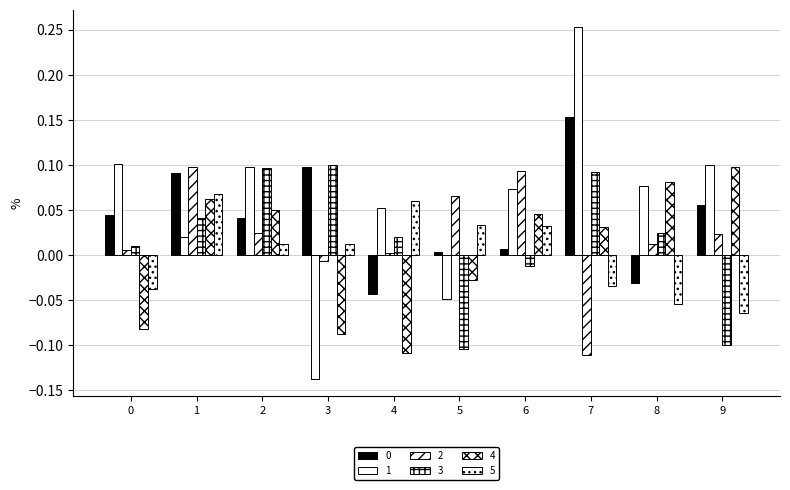

What is the minimum value shown in the chart?

-0.1